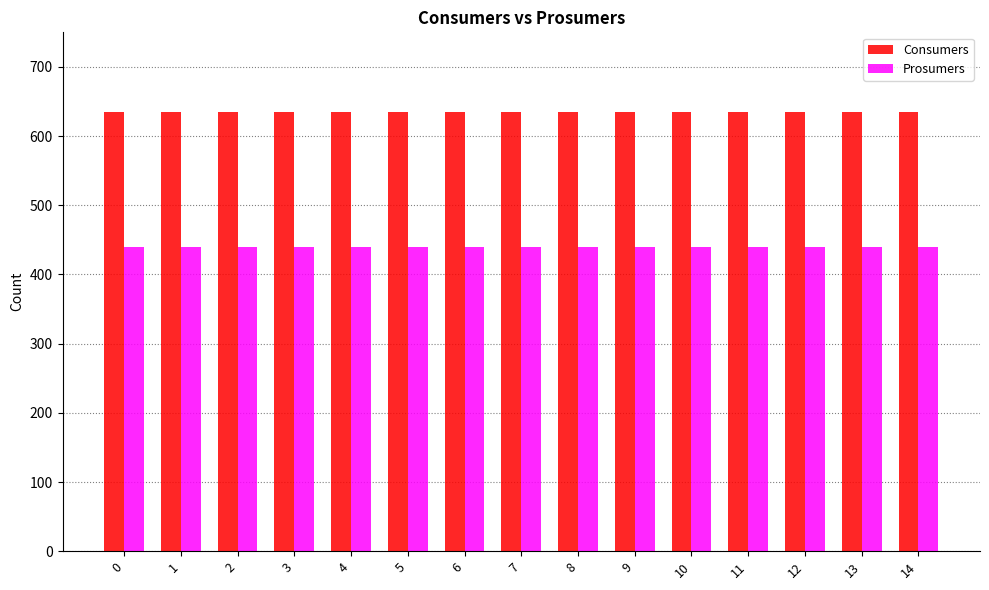

What is the total value across all series at 5?

1075